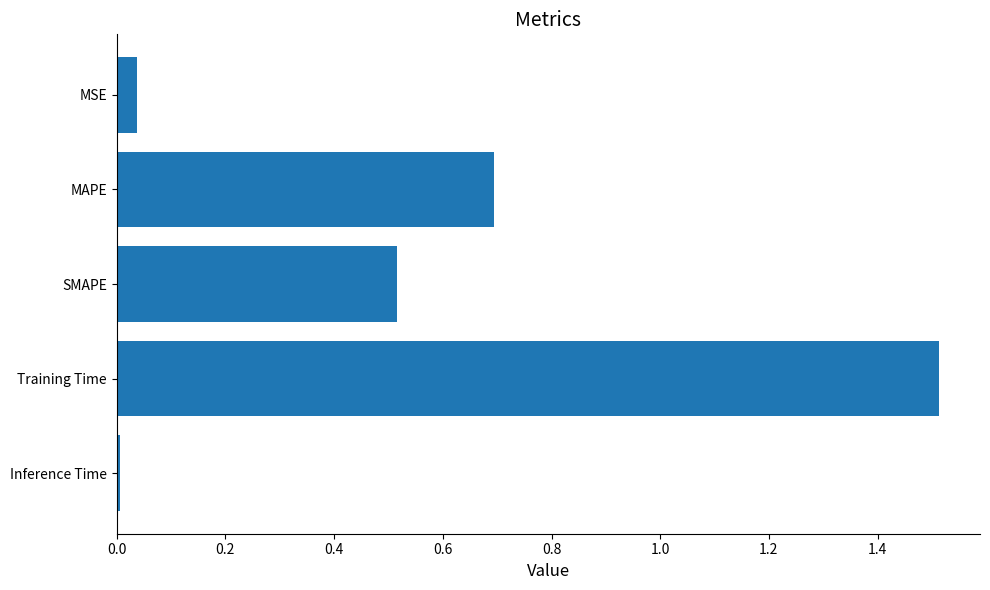

What is the average value?

0.6